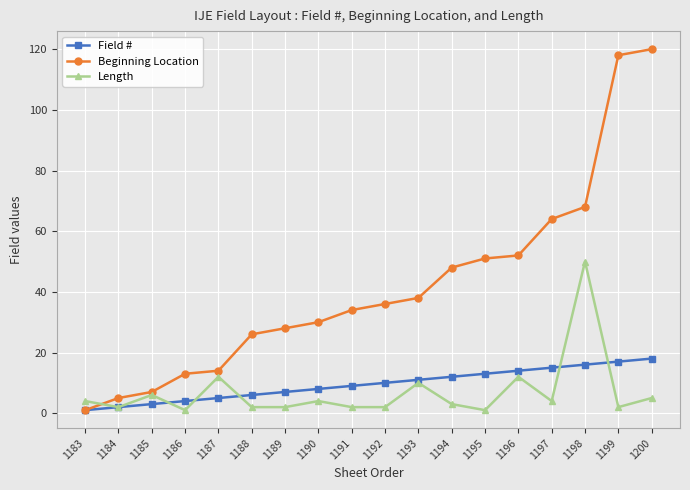

The value of Field # at 1184 is 2. True or false?

True